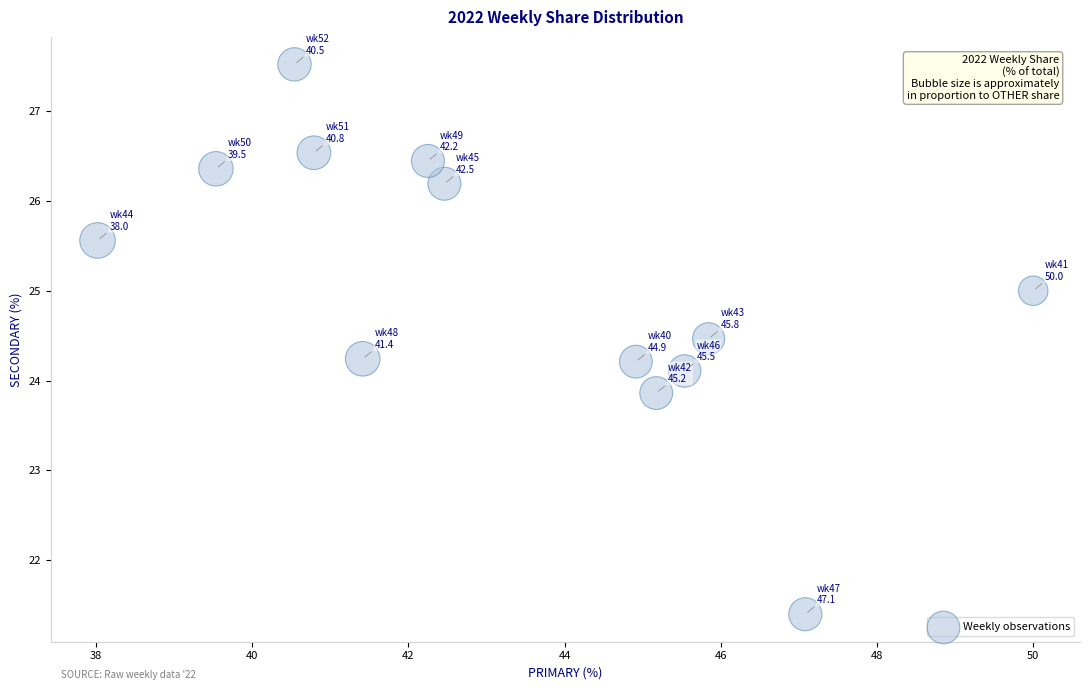

List the coordinates of all points as (X, Y) pairs, reading left to right.

(38.0, 25.6)  (39.5, 26.4)  (40.5, 27.5)  (40.8, 26.5)  (41.4, 24.2)  (42.2, 26.4)  (42.5, 26.2)  (44.9, 24.2)  (45.2, 23.9)  (45.5, 24.1)  (45.8, 24.5)  (47.1, 21.4)  (50.0, 25.0)